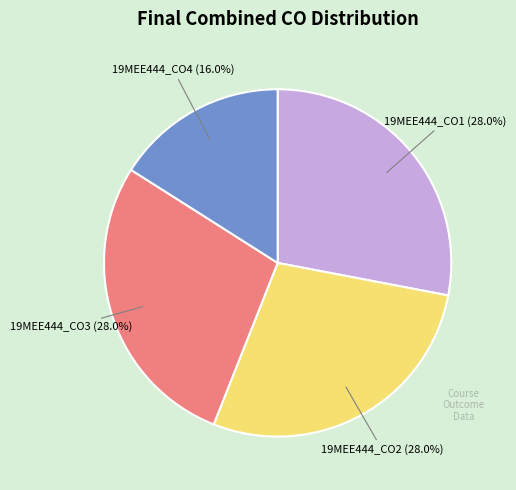

Is there any slice that represents more than half of the pie?

No